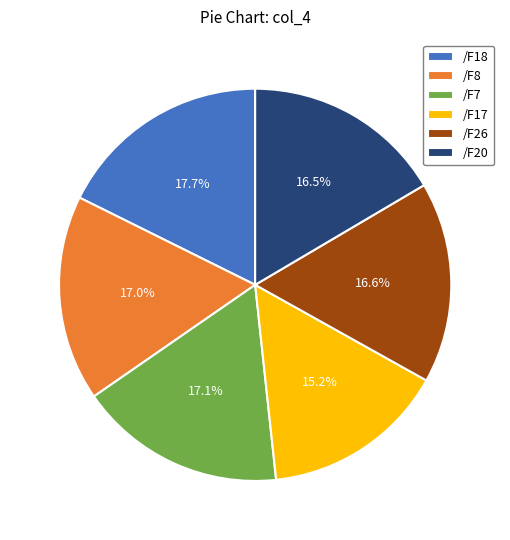

What percentage do /F26 and /F18 together represent?

34.3%